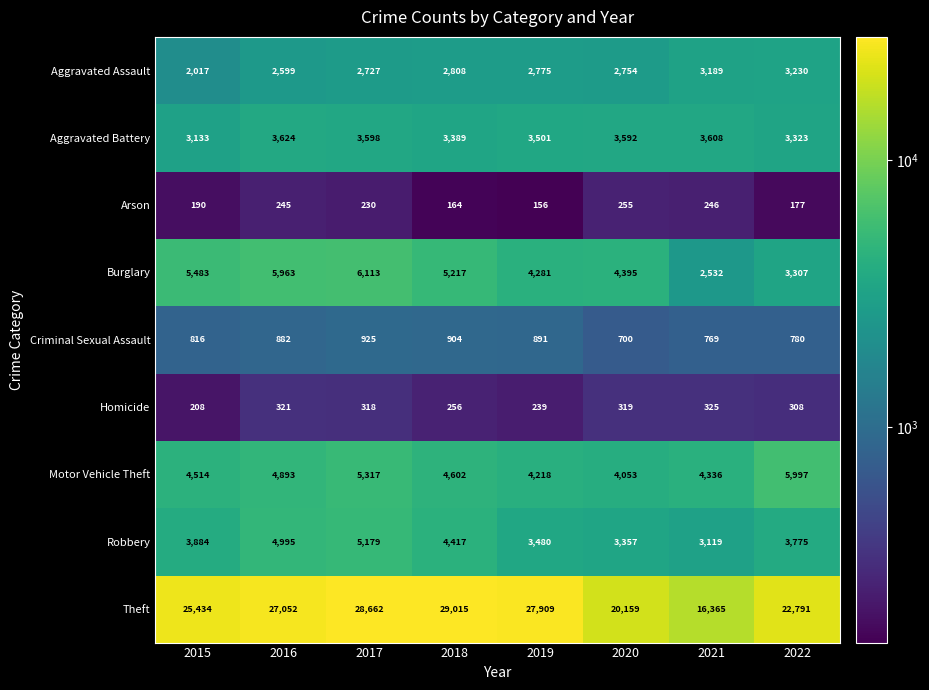

Rank the categories by Homicide value from highest to lowest.

2021, 2016, 2020, 2017, 2022, 2018, 2019, 2015